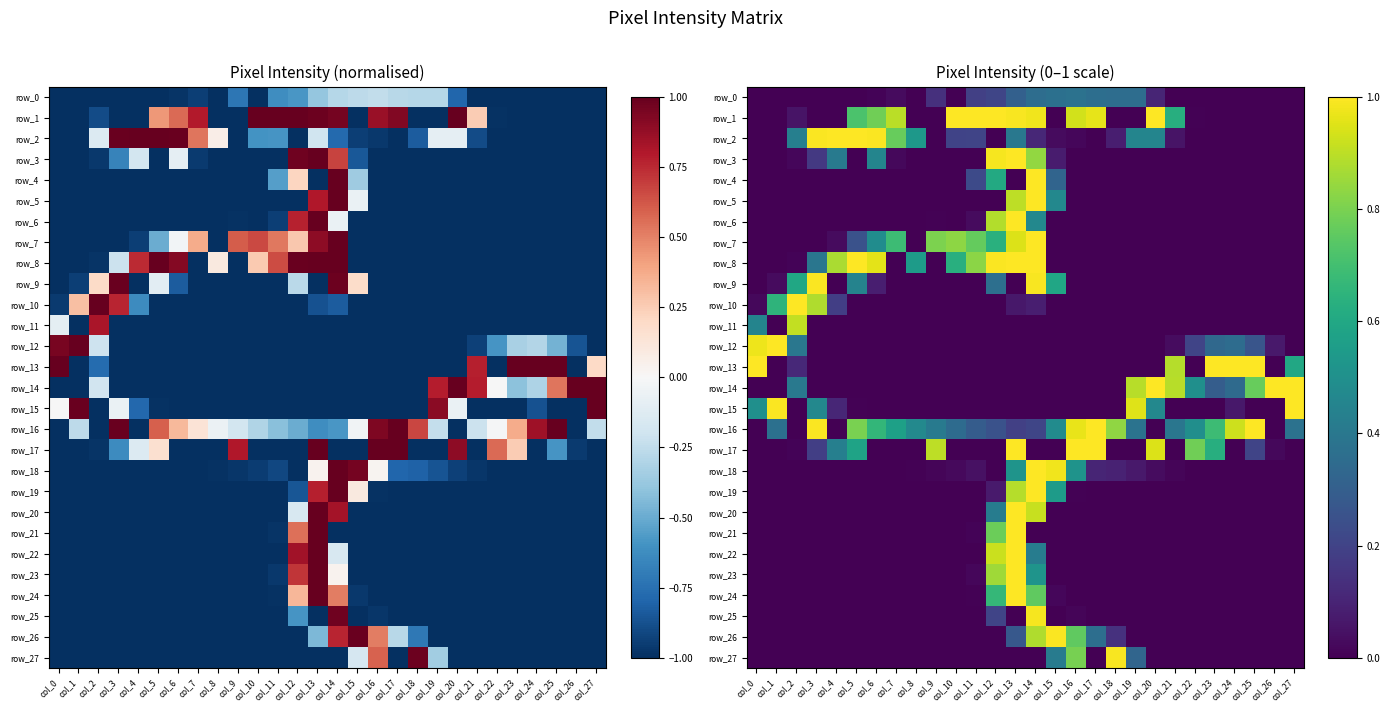

Between col_7 and col_23, which series saw the biggest shift?

row_13